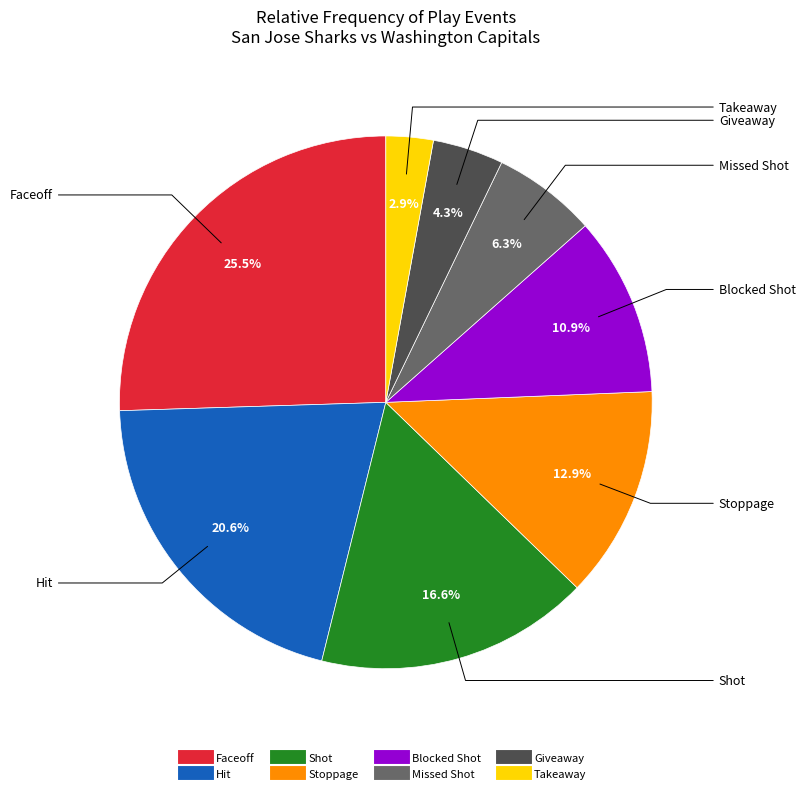

Does Giveaway account for over 50% of the chart?

No